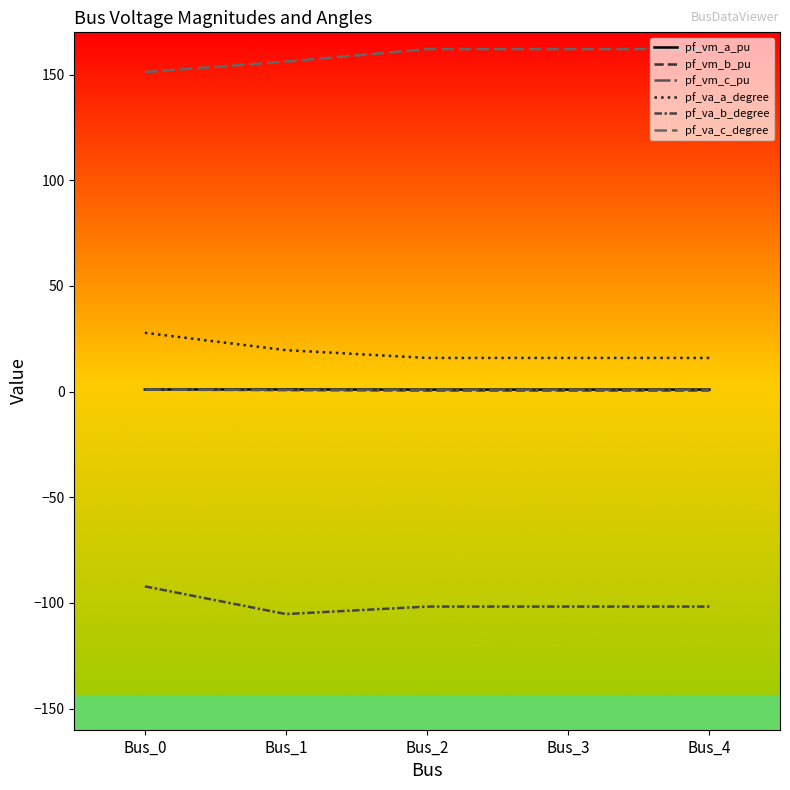

List the series in order of their peak value, lowest first.

pf_va_b_degree, pf_vm_b_pu, pf_vm_c_pu, pf_vm_a_pu, pf_va_a_degree, pf_va_c_degree